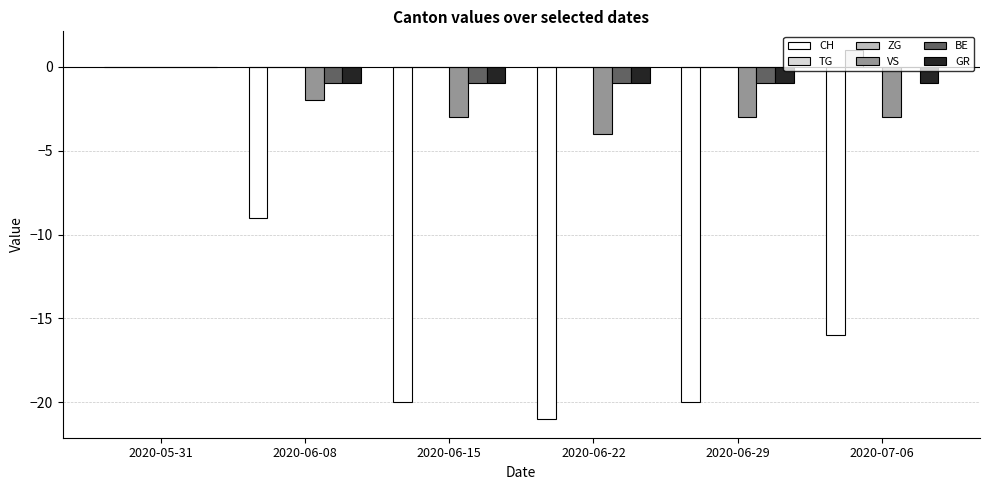

Are the bars grouped side by side (vs. stacked)?

Yes